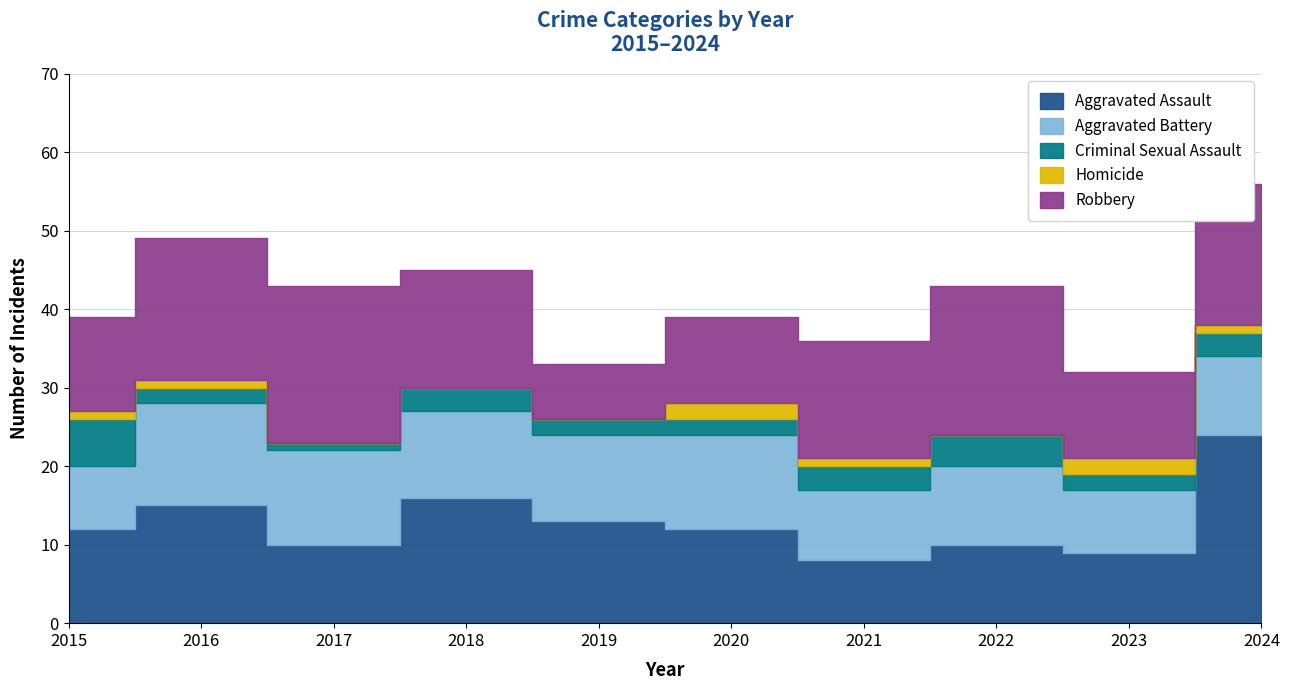

What is the total value across all series at 2023?

32